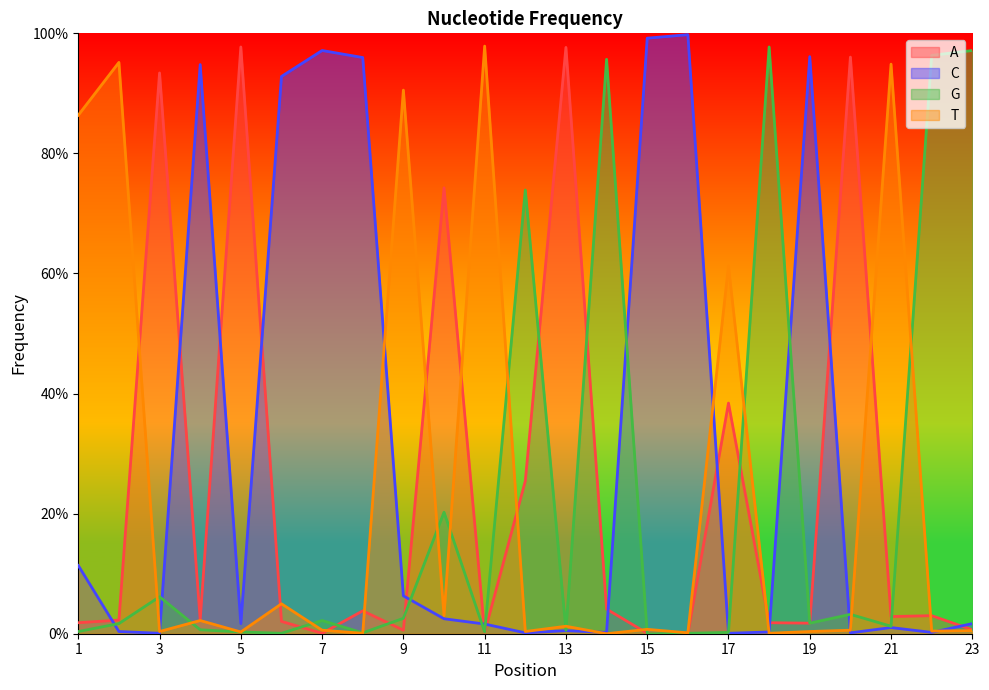

How many values in the T series exceed 0?

22